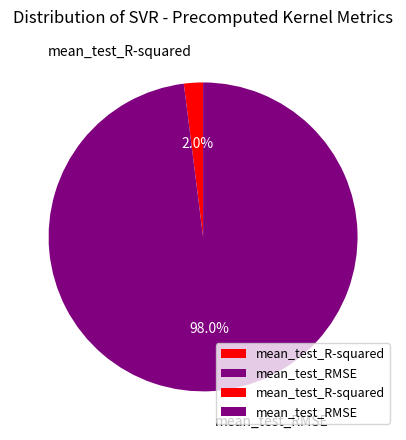

Which category has the biggest portion of the pie?

mean_test_RMSE